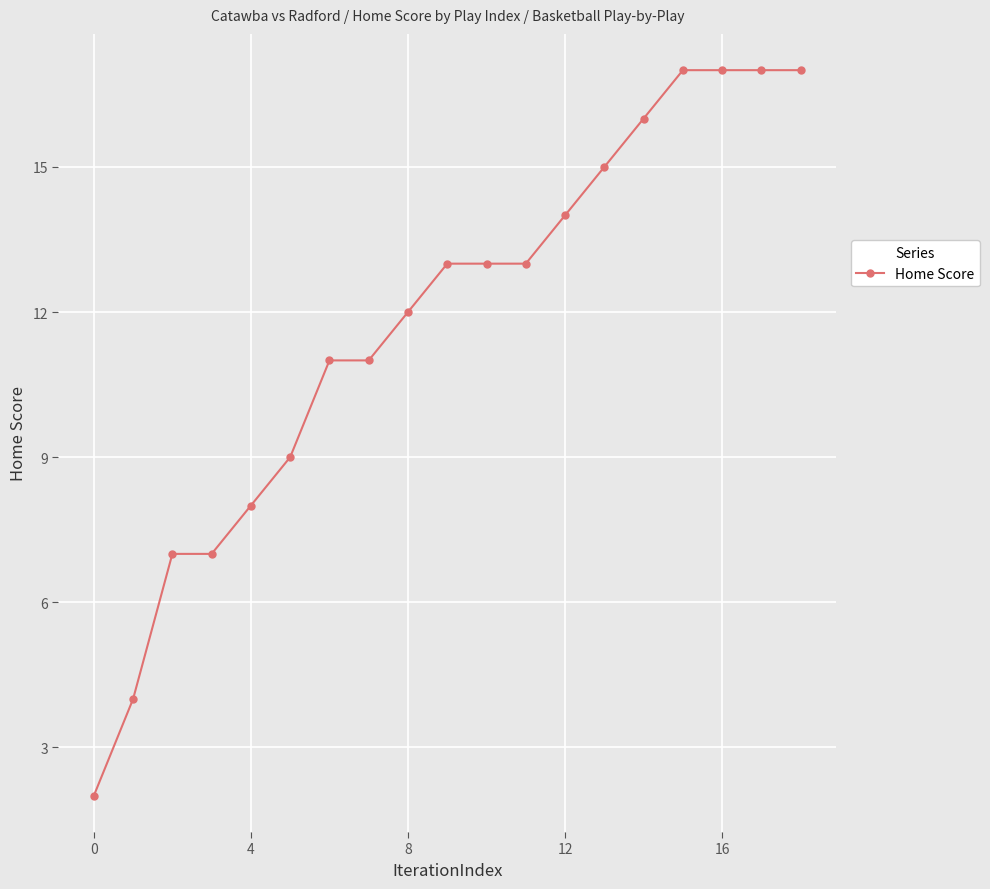

What is the average value?

12